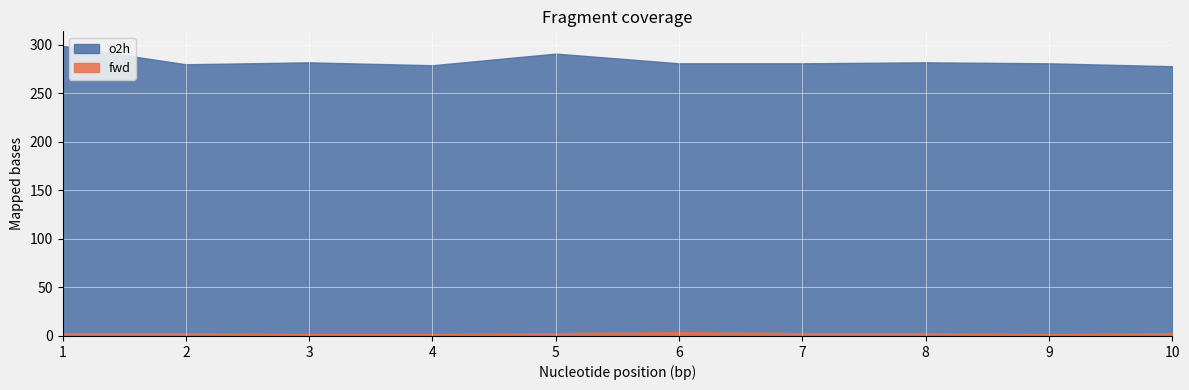

What is the total value across all series at 4?

281